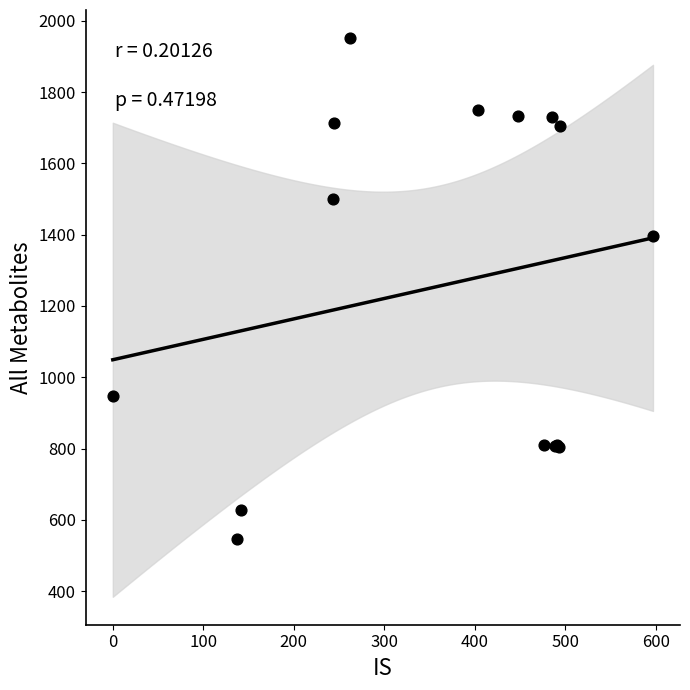

What Y value in the scatter plot is closest to 1249?

1395